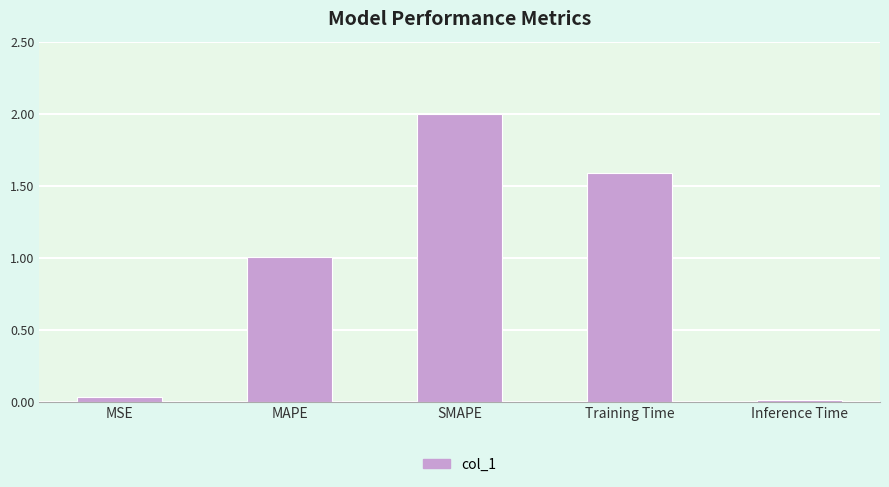

True or false: the data shows 0.8 at SMAPE.

False